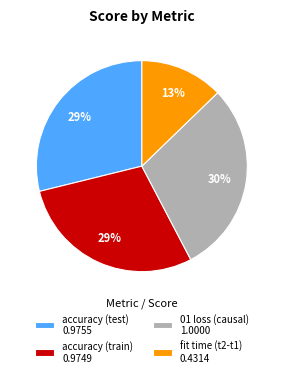

The accuracy (train) slice represents 29% of the pie. True or false?

True